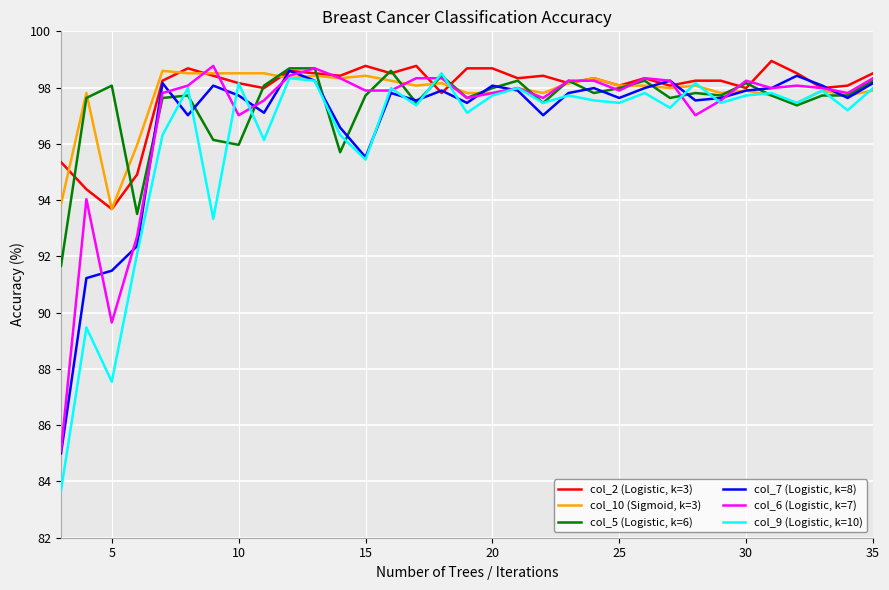

What is the lowest value of the col_10 (Sigmoid, k=3) series?

93.7